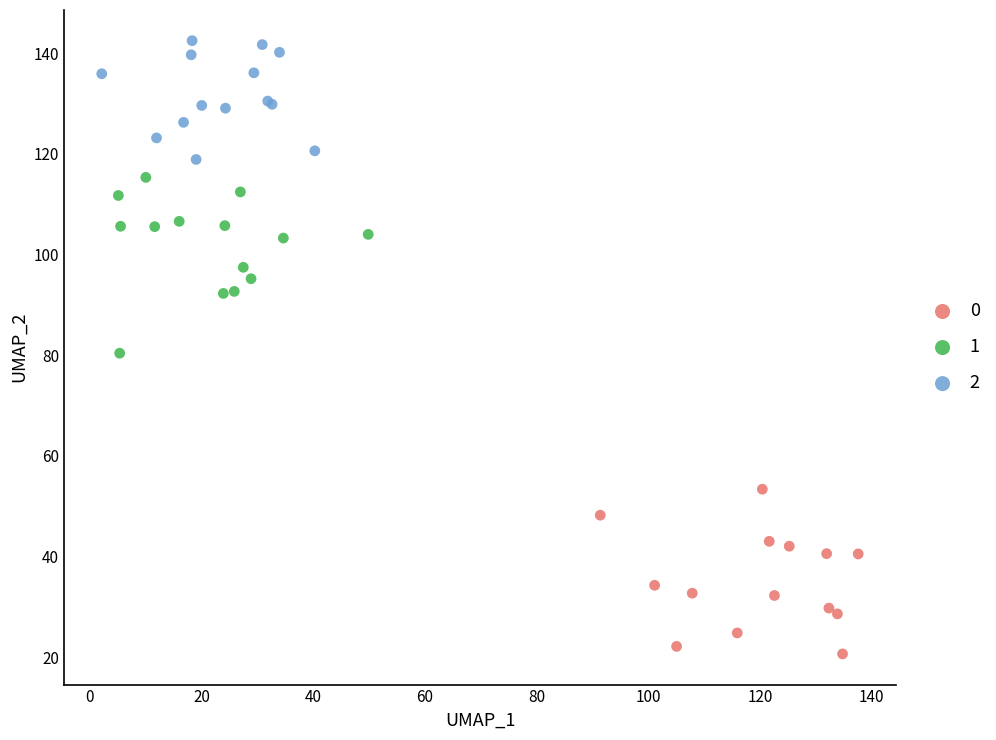

Which series reaches the minimum Y coordinate?

0